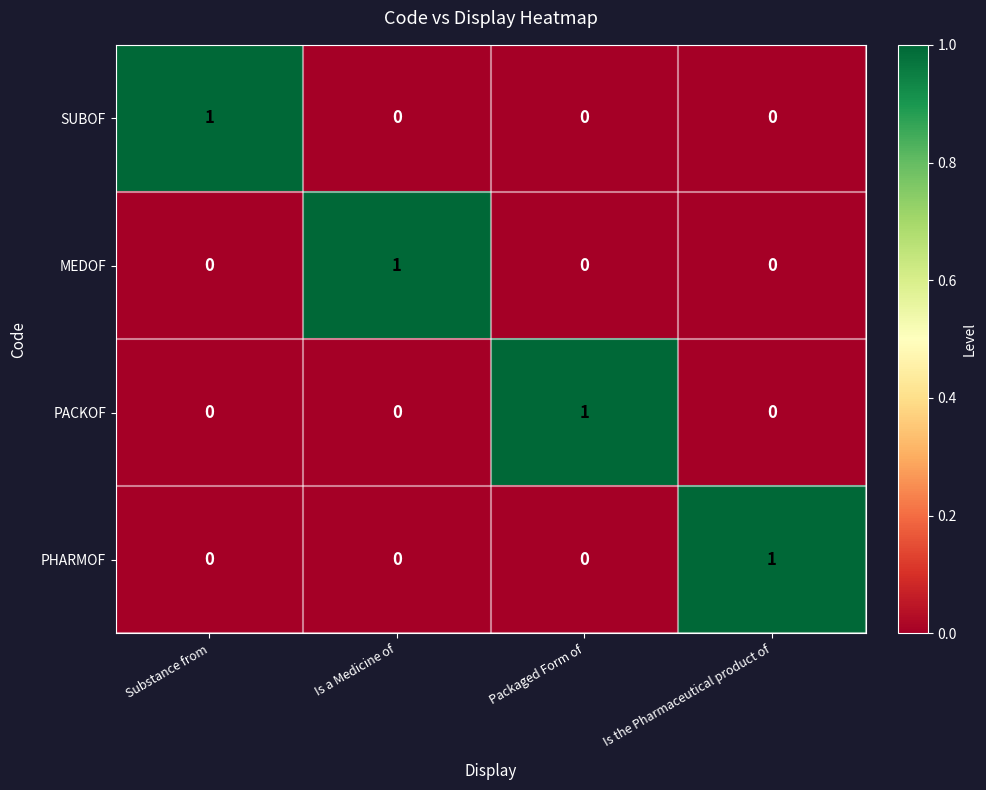

The MEDOF series shows 1 at Is a Medicine of. True or false?

True